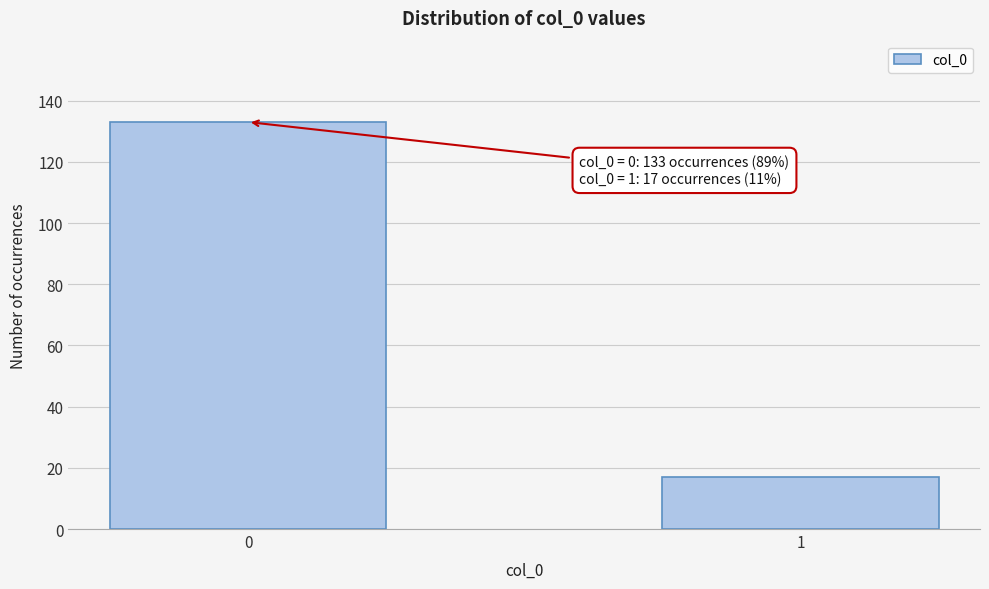

Reading left to right, what are all the values shown in this chart?

133	17